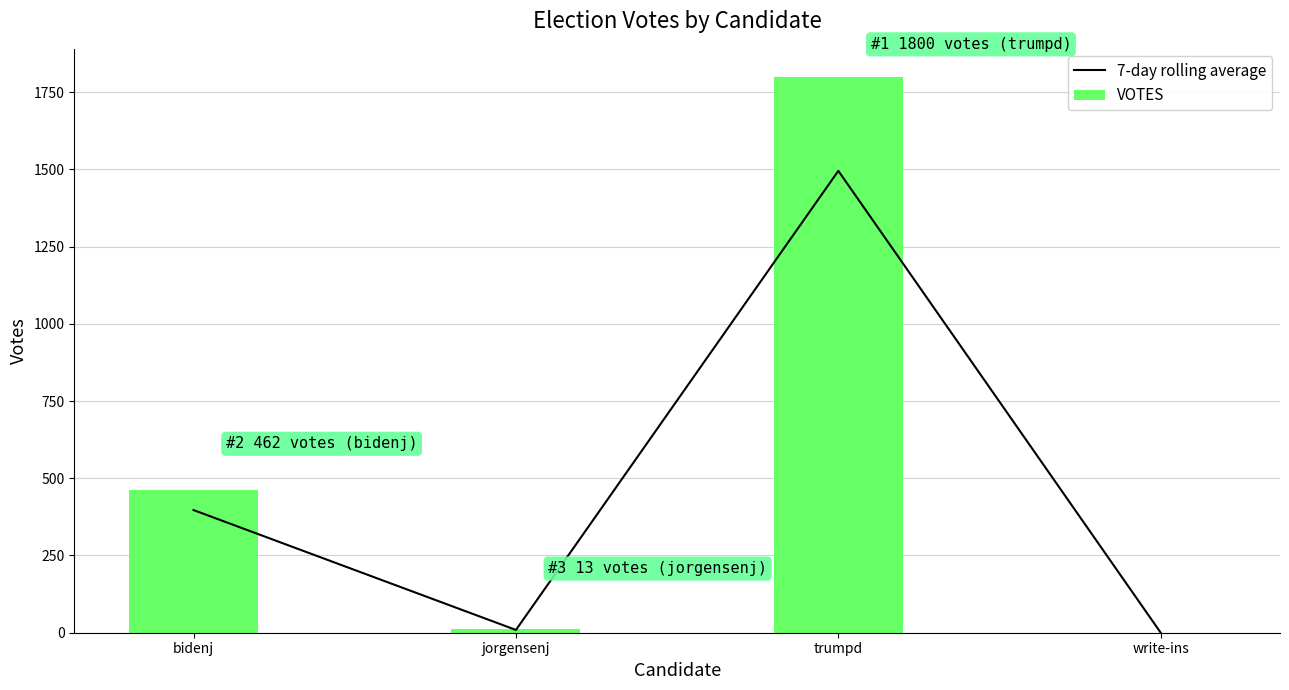

List the series in order of their overall mean, highest first.

VOTES, 7-day rolling average